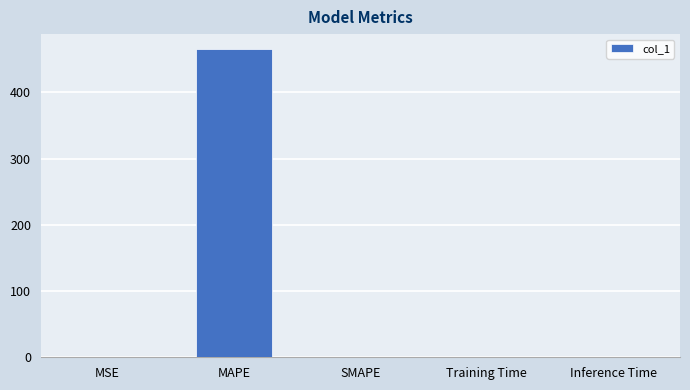

The value at MAPE is 464.6. True or false?

True